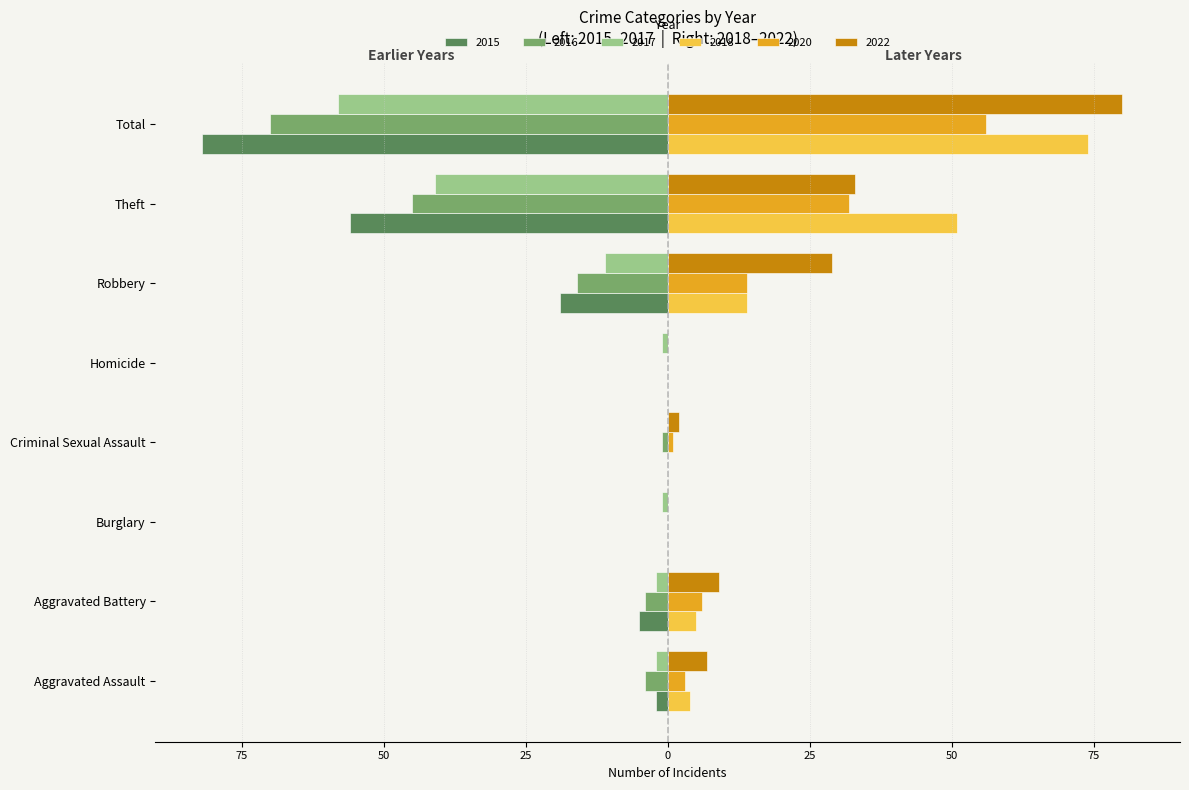

What are all the series names shown in the legend?

2015, 2016, 2017, 2018, 2020, 2022